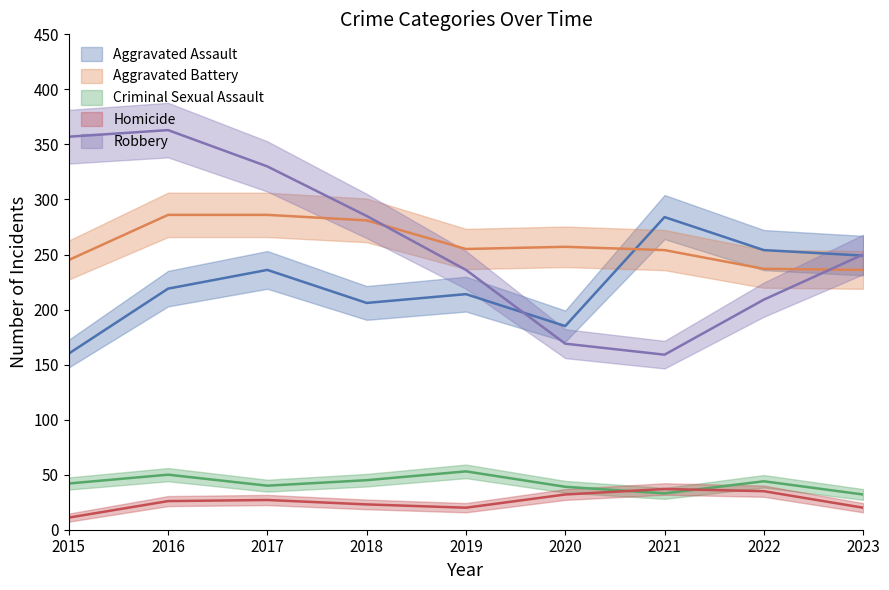

How many data points in Aggravated Battery are above 255?

4